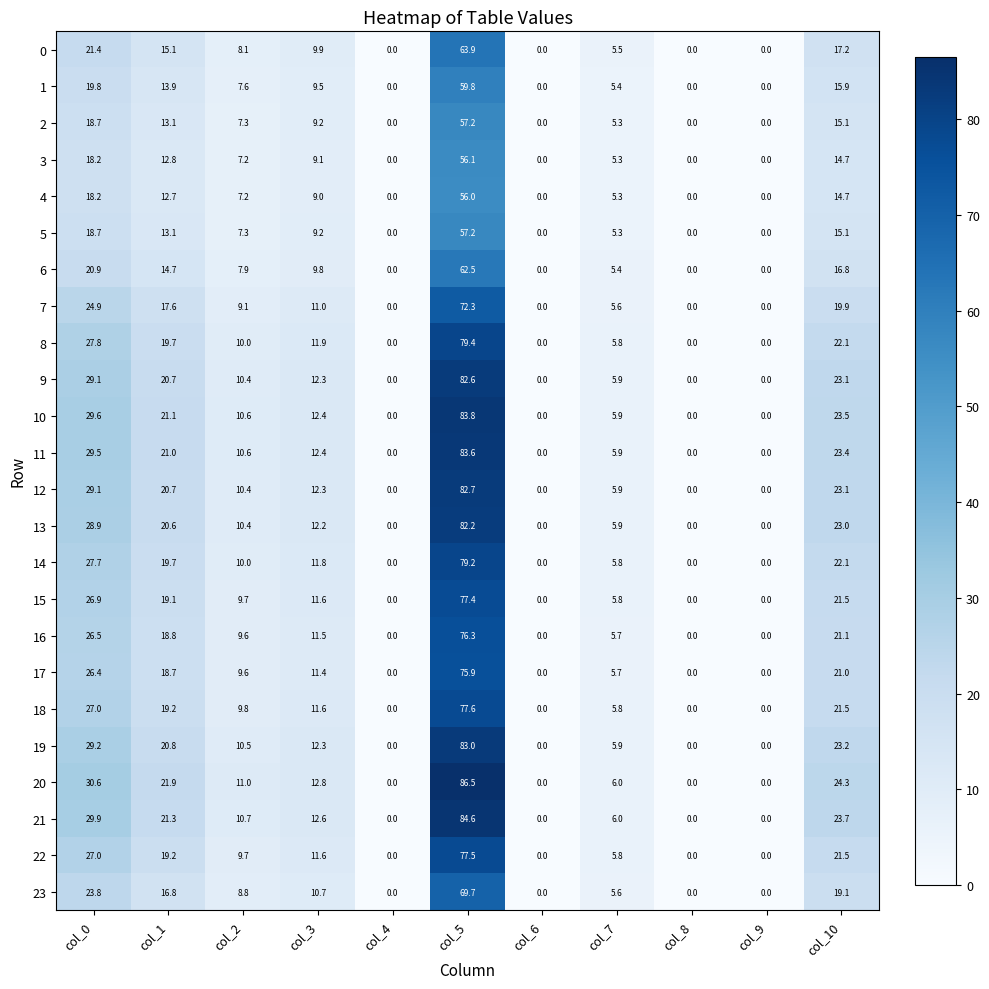

What is the average value of the 23 series?

14.0